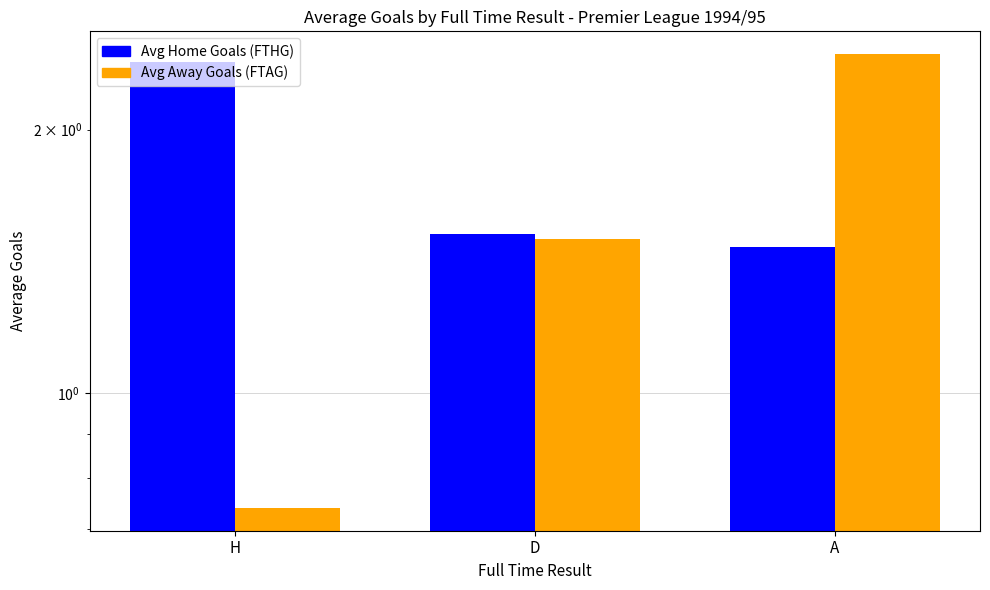

What is the difference between the highest and lowest values at H?

1.7